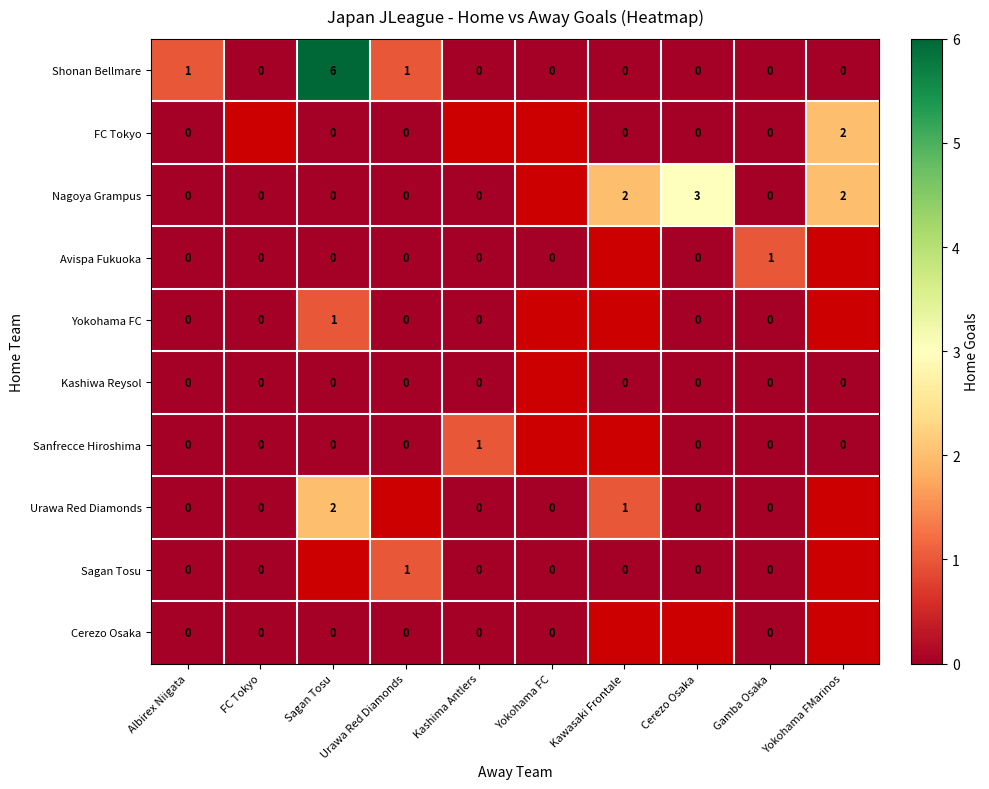

True or false: Shonan Bellmare has a value of 0 at Kashima Antlers.

True